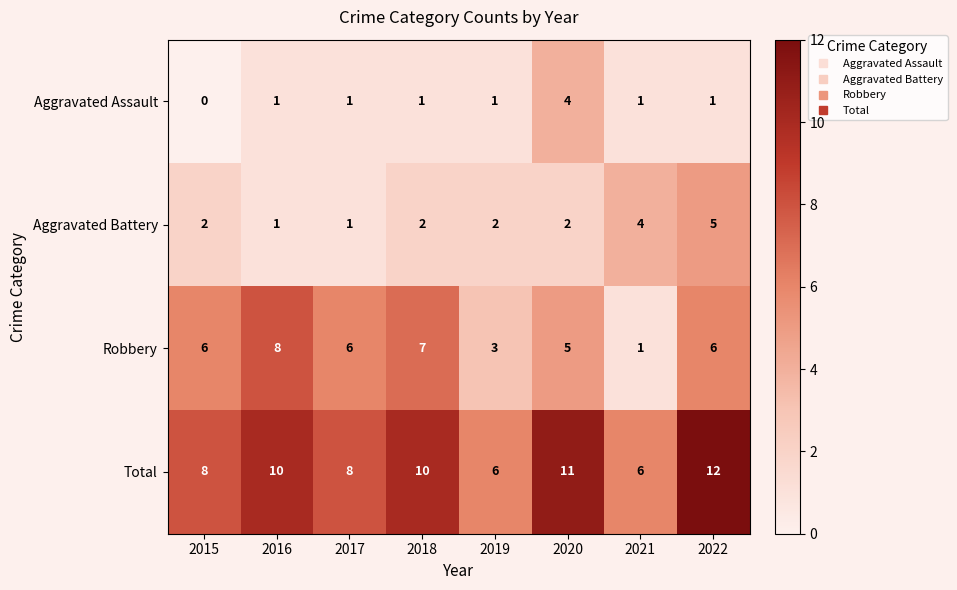

At 2020, list the series in order from largest to smallest.

Total, Robbery, Aggravated Assault, Aggravated Battery